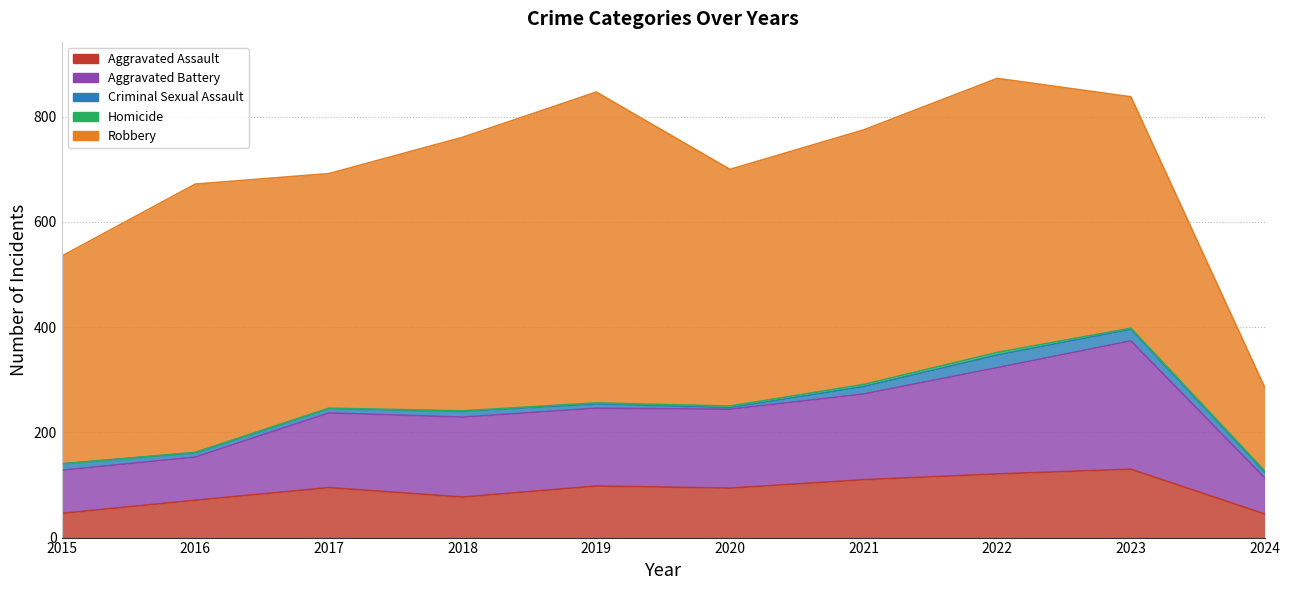

The Aggravated Battery series shows 196 at 2019. True or false?

False